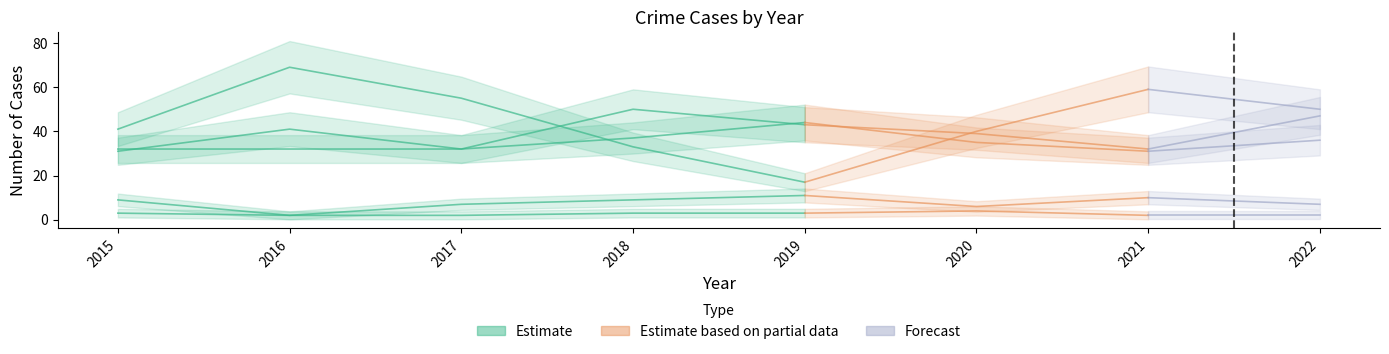

Where is the first local minimum for Criminal Sexual Assault?

2016